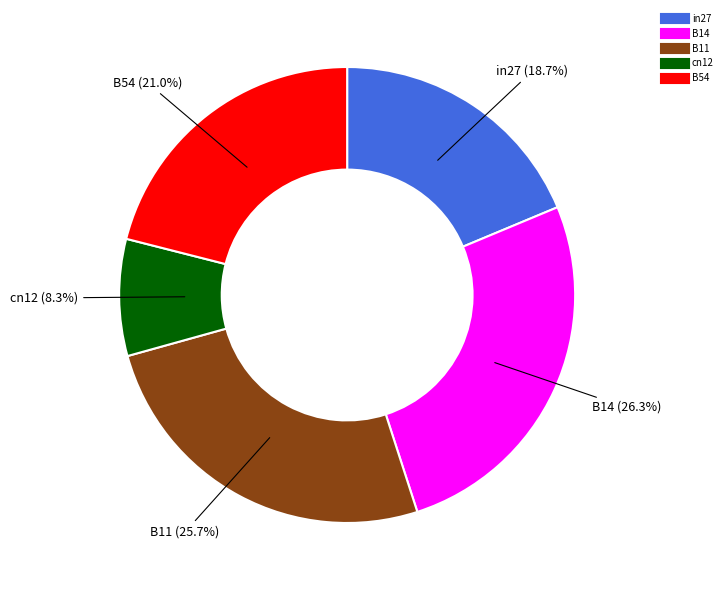

Count the number of slices in the pie.

5